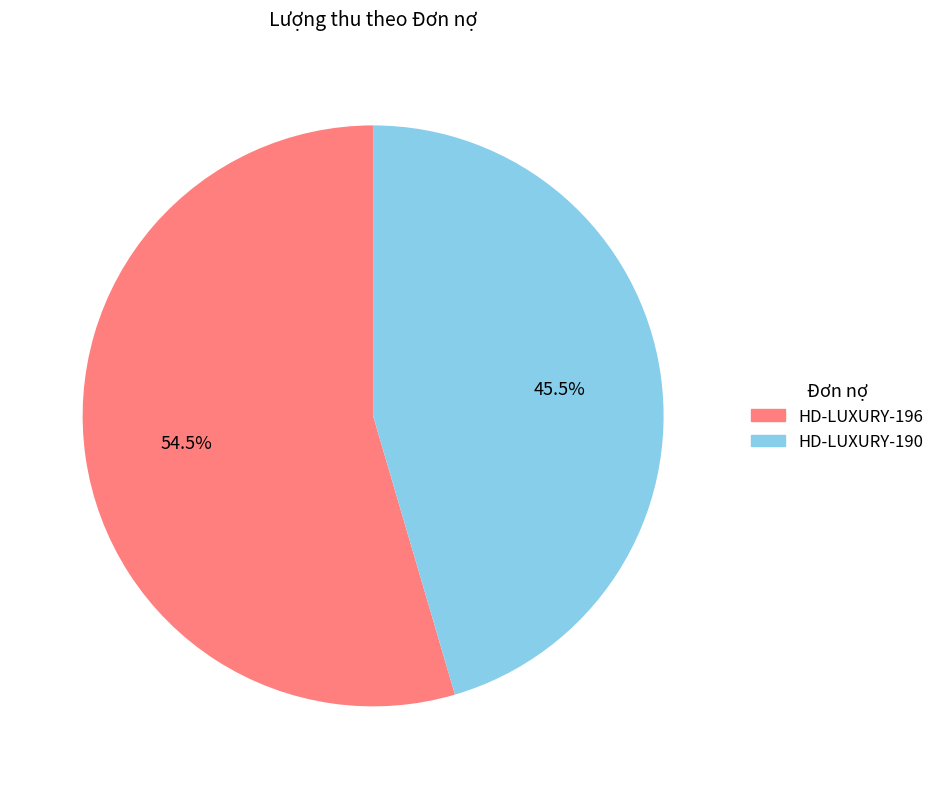

Does any single category account for the majority?

Yes